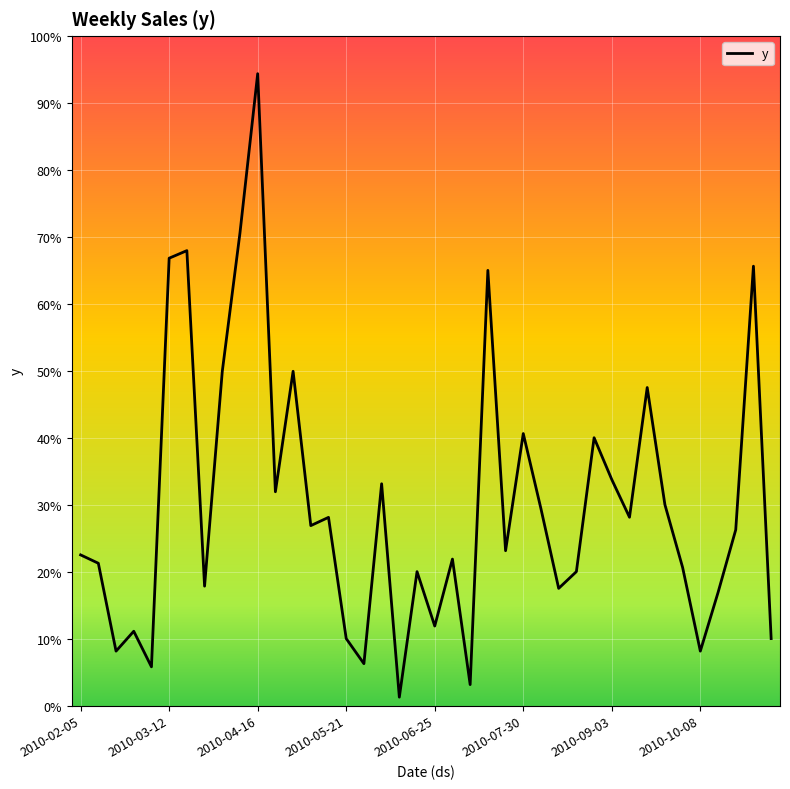

How many points are lower than both their immediate neighbors (excluding endpoints)?

13